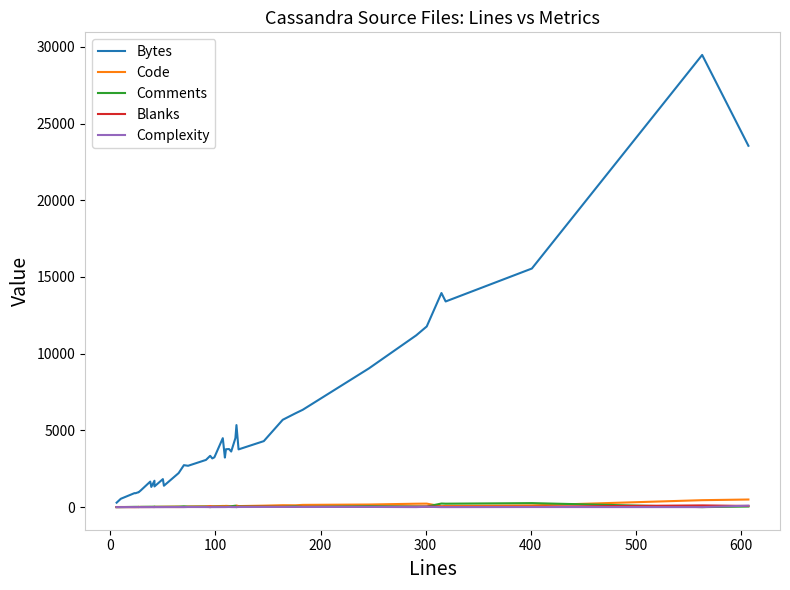

Reading left to right, extract all data points from this chart.

Bytes: 289	544	911	905	978	974	1090	1663	1315	1720	1347	1825	1393	2218	2734	2694	3076	3342	3173	3246	4493	3229	3773	3785	3622	4496	5346	3762	4300	5690	6109	6341	9040	11194	11773	13952	13402	15548	29468	23548
Code: 5	8	4	5	8	19	10	8	13	6	16	22	23	37	10	40	51	67	57	57	75	73	81	71	48	15	104	67	95	124	119	145	169	221	227	53	78	113	452	495
Comments: 0	0	18	18	17	0	18	25	21	32	20	22	20	25	52	26	29	0	22	26	22	21	17	29	55	91	0	34	26	21	46	18	61	43	38	233	223	260	0	37
Blanks: 1	2	1	1	2	8	1	5	5	4	6	6	8	3	8	8	11	28	18	16	10	15	12	13	12	13	16	21	25	19	11	20	16	27	36	29	18	28	111	75
Complexity: 0	0	0	0	0	0	0	0	0	0	0	1	0	6	0	8	3	0	0	0	2	2	3	8	3	0	0	8	10	11	15	9	12	0	20	0	0	5	0	95